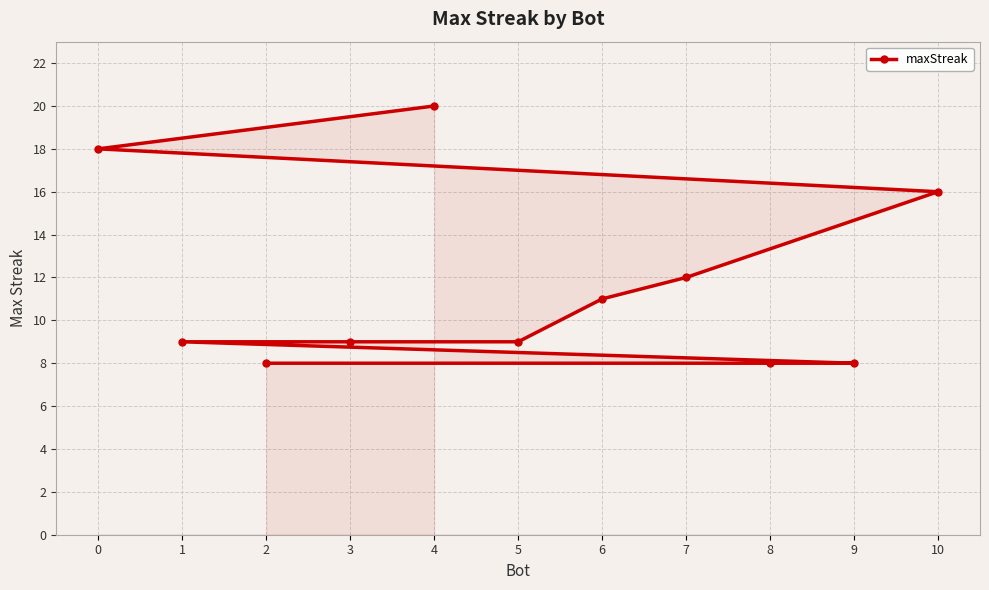

Between 3 and 2, which is larger?

3